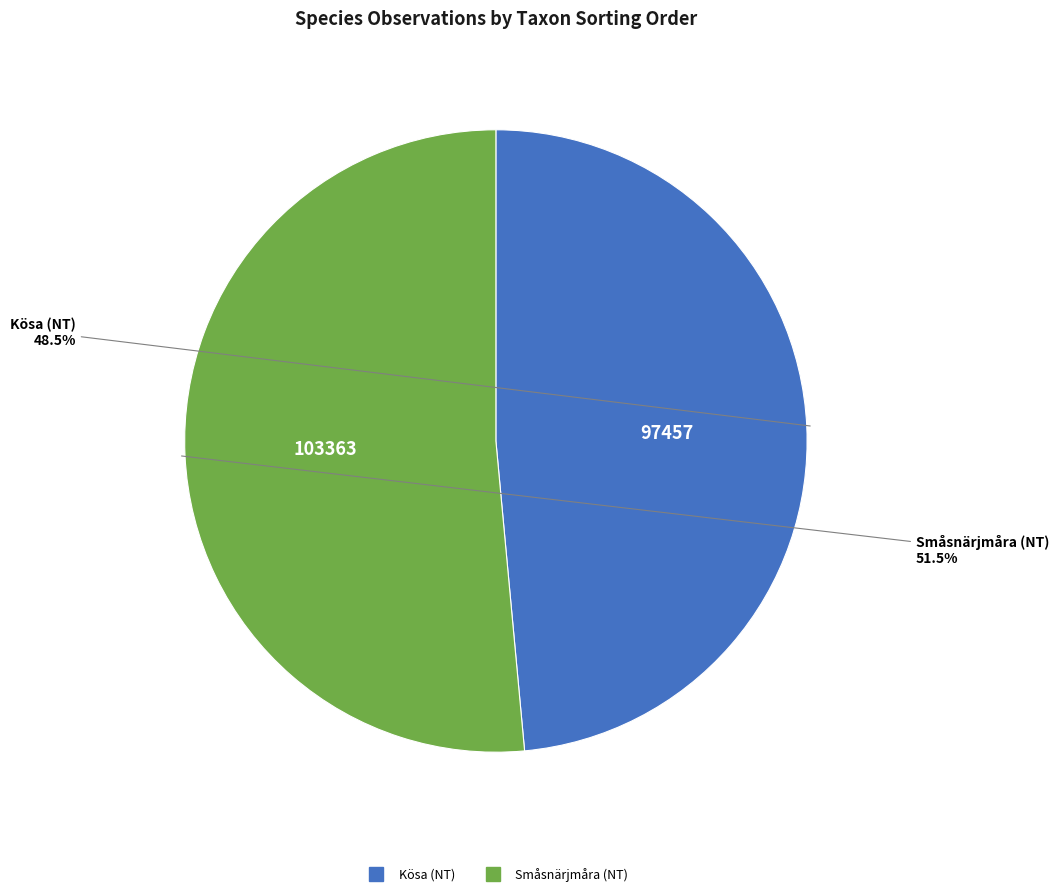

Is there any slice that represents more than half of the pie?

Yes